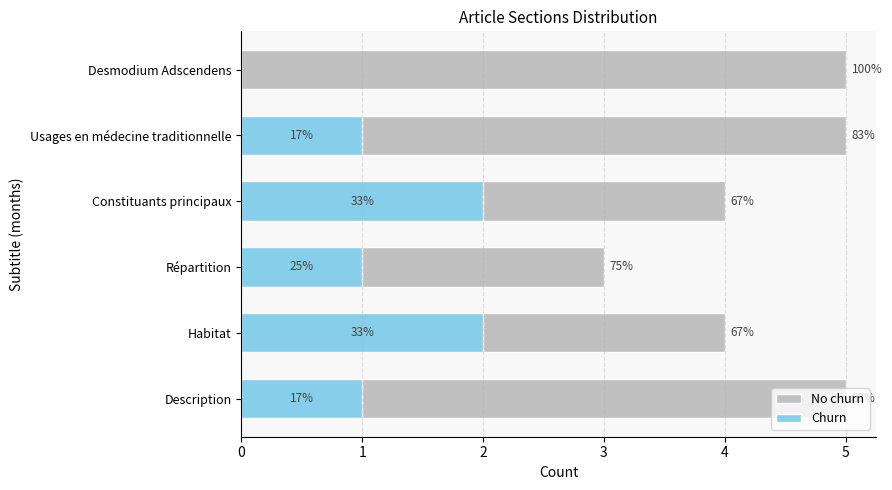

Read the Churn value at Répartition.

1